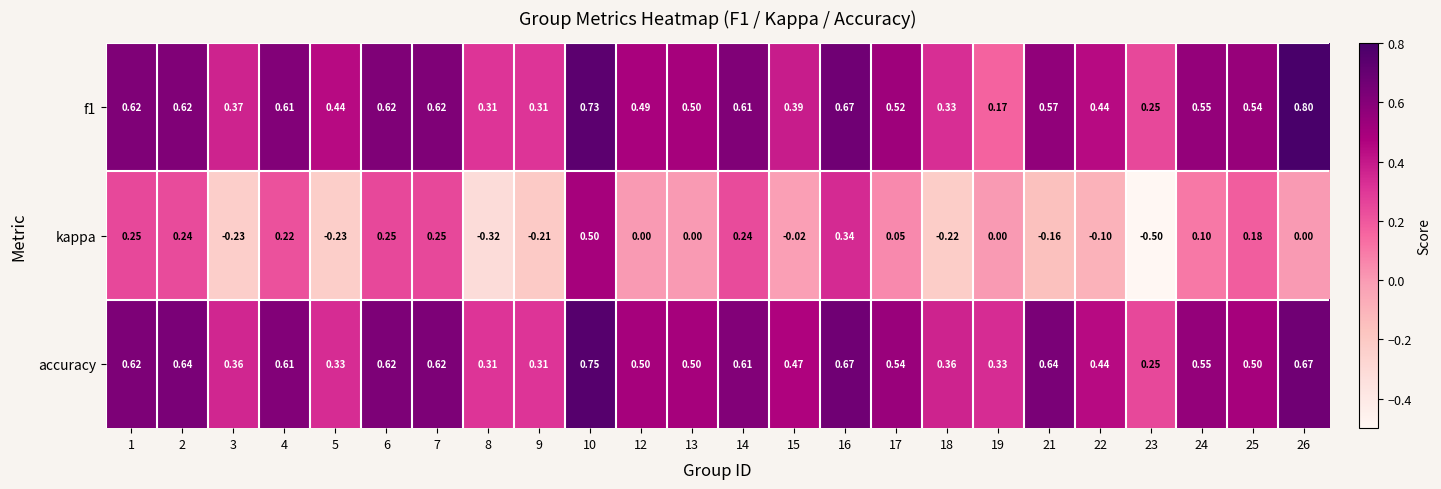

Between 3 and 14, which series saw the biggest shift?

kappa